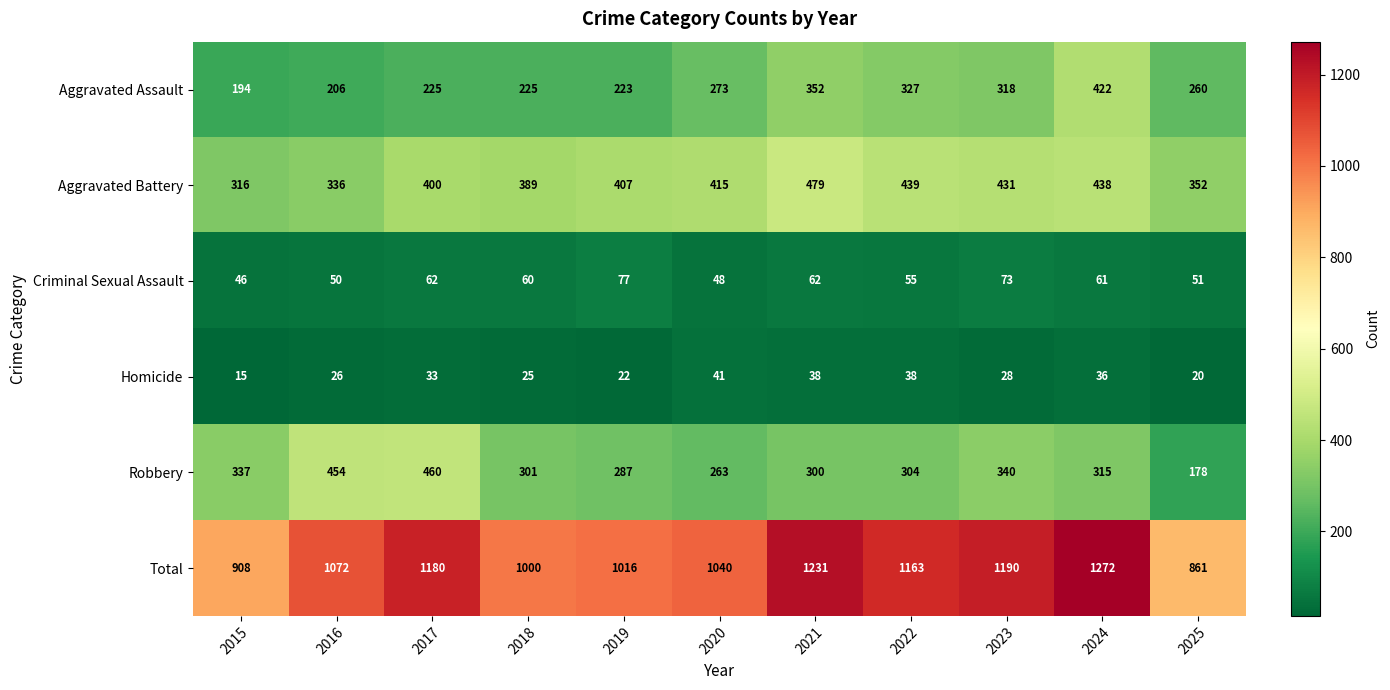

Is it true that Robbery equals 263 at 2020?

True